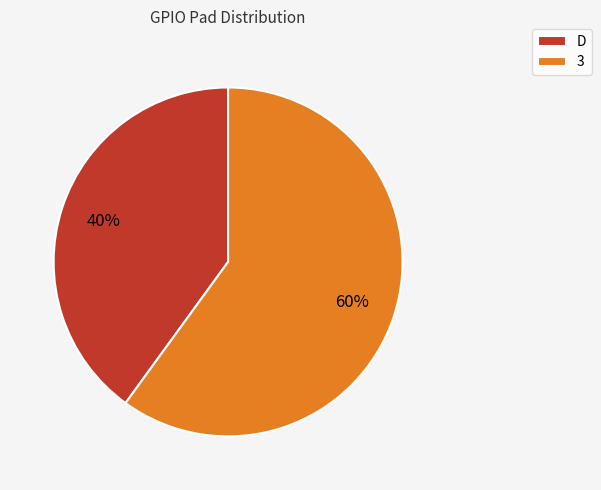

Which slice is the largest?

3